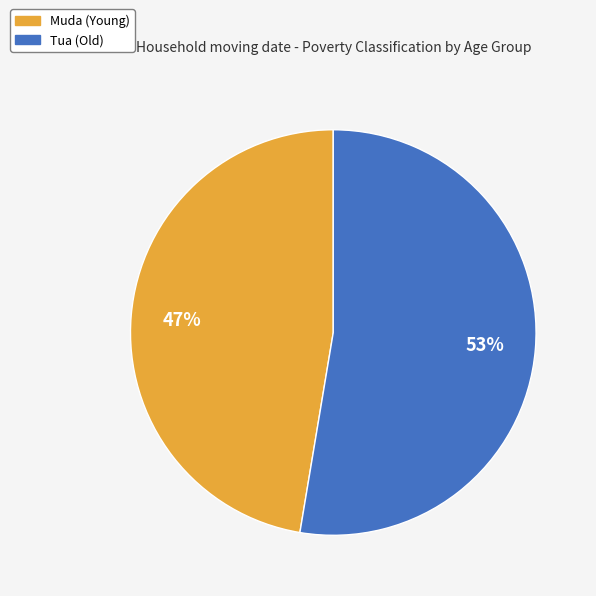

Does any single category account for the majority?

Yes